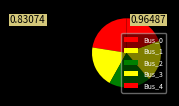

To the nearest percent, what is the average slice percentage?

20%